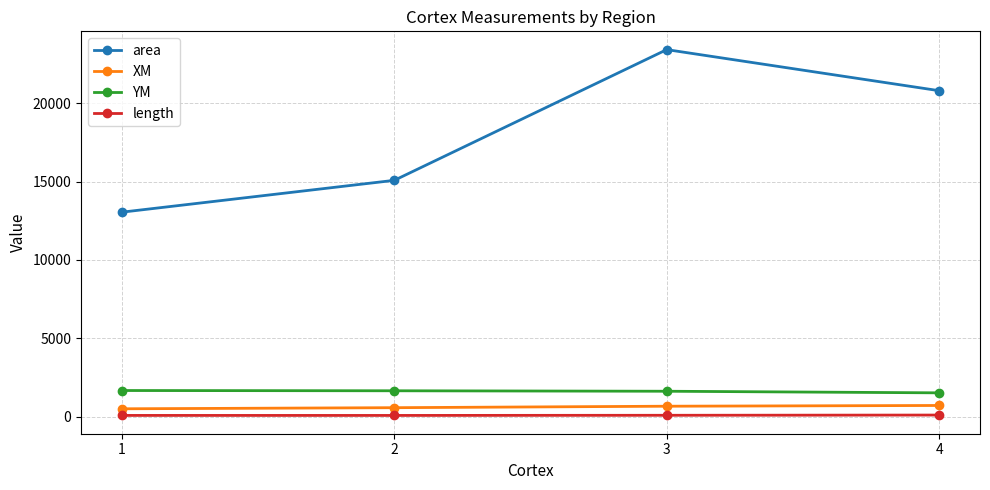

The length series shows 78.3 at 2. True or false?

True